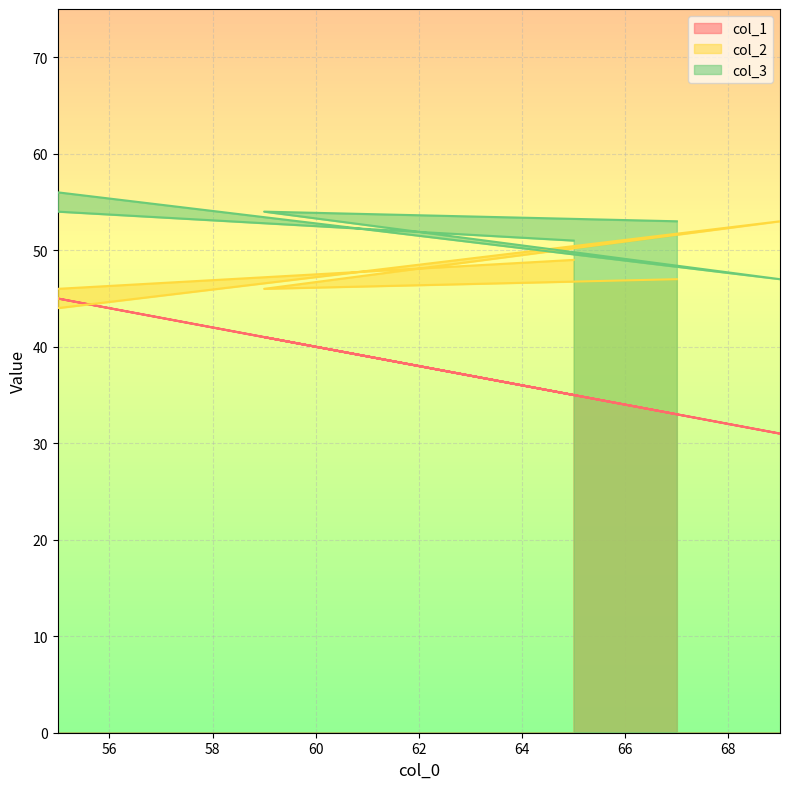

What is the label of the 6th point from the left?

67